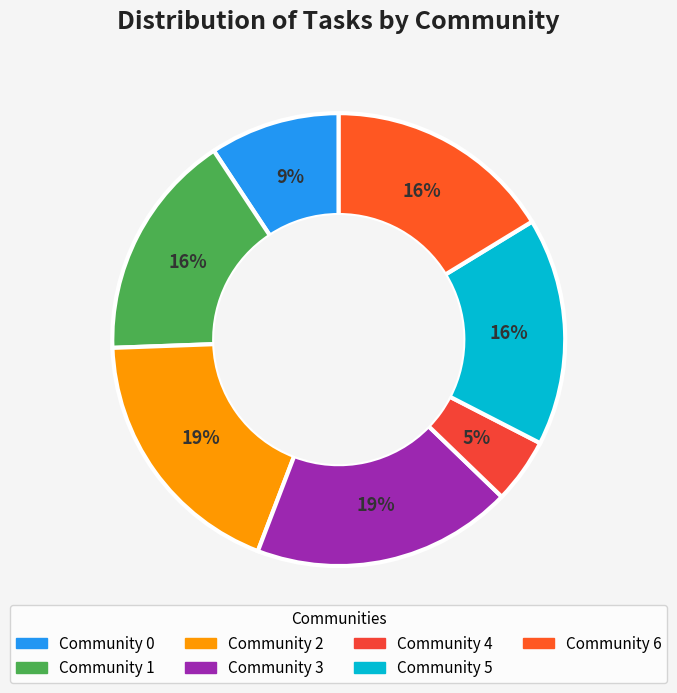

Do Community 2 and Community 5 together represent more than half of the pie?

No